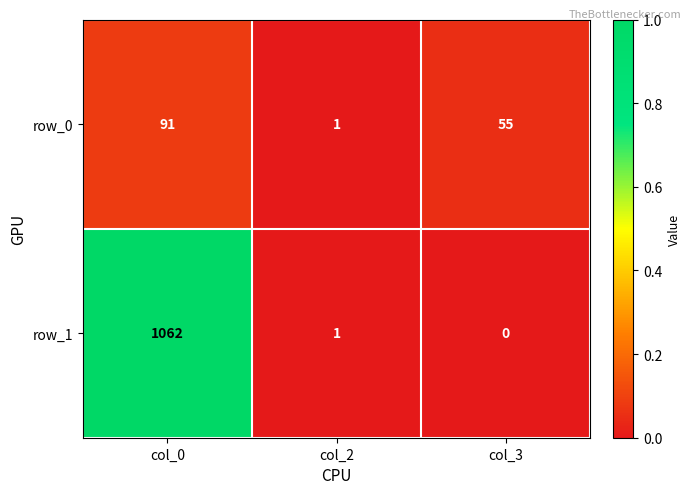

What is the maximum value for row_1?

1062